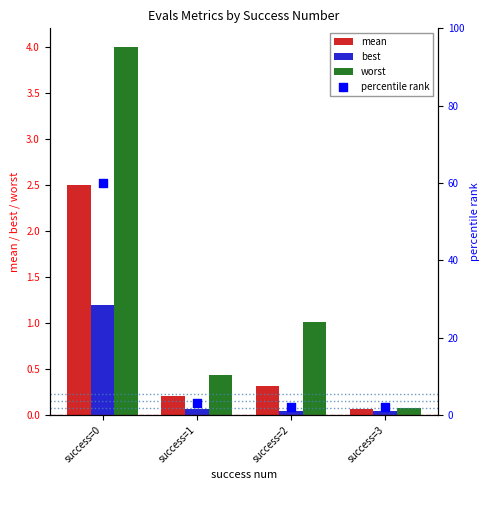

Which series reaches the maximum Y coordinate?

percentile rank